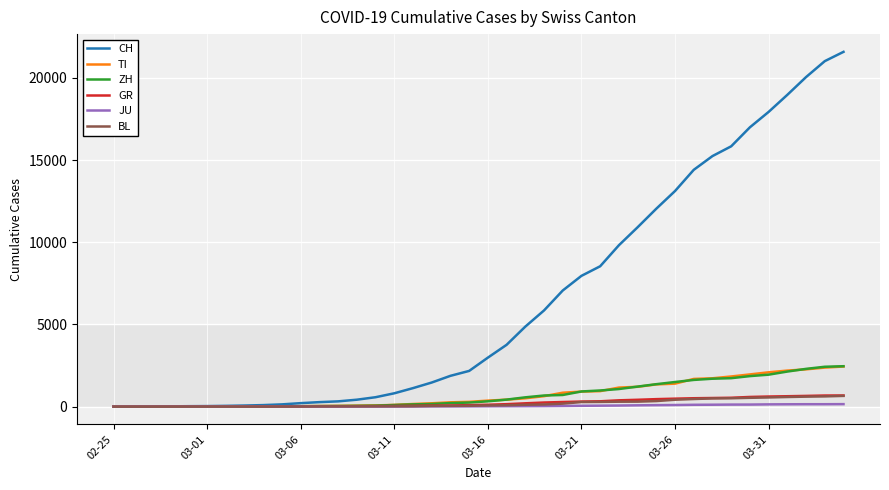

Which series has the largest range (max minus min)?

CH